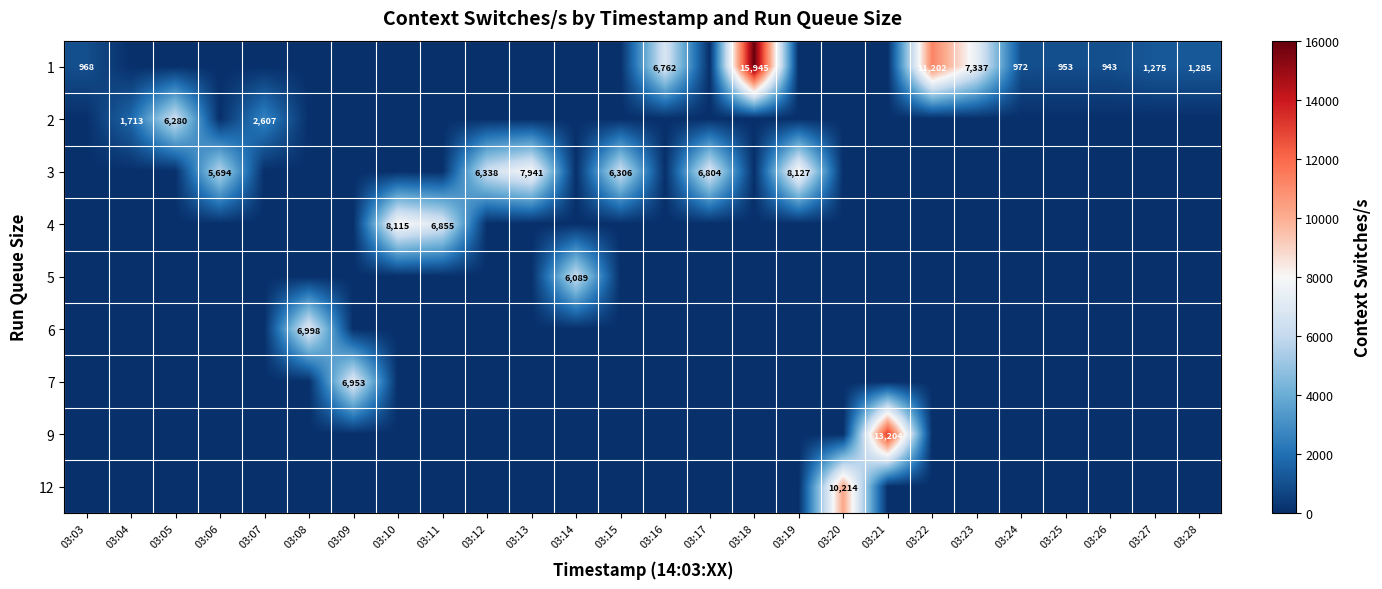

How many data points in row_0 are above 0?

10